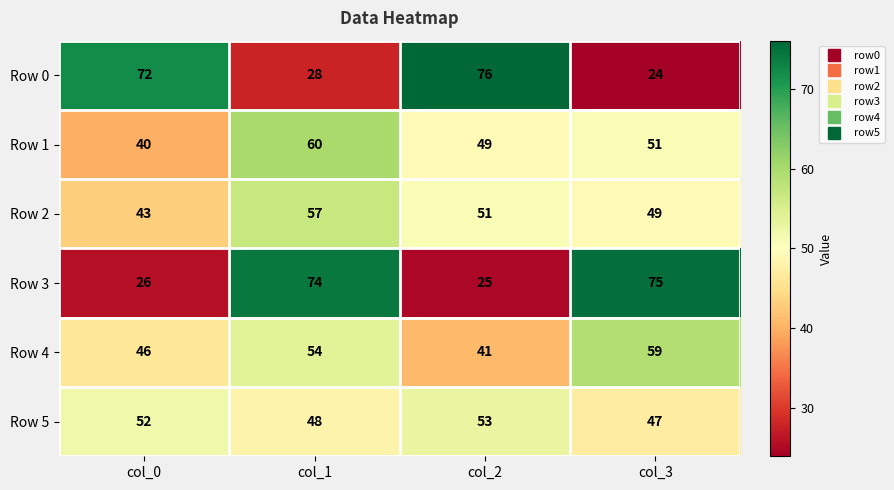

What is the maximum value shown in the chart?

76